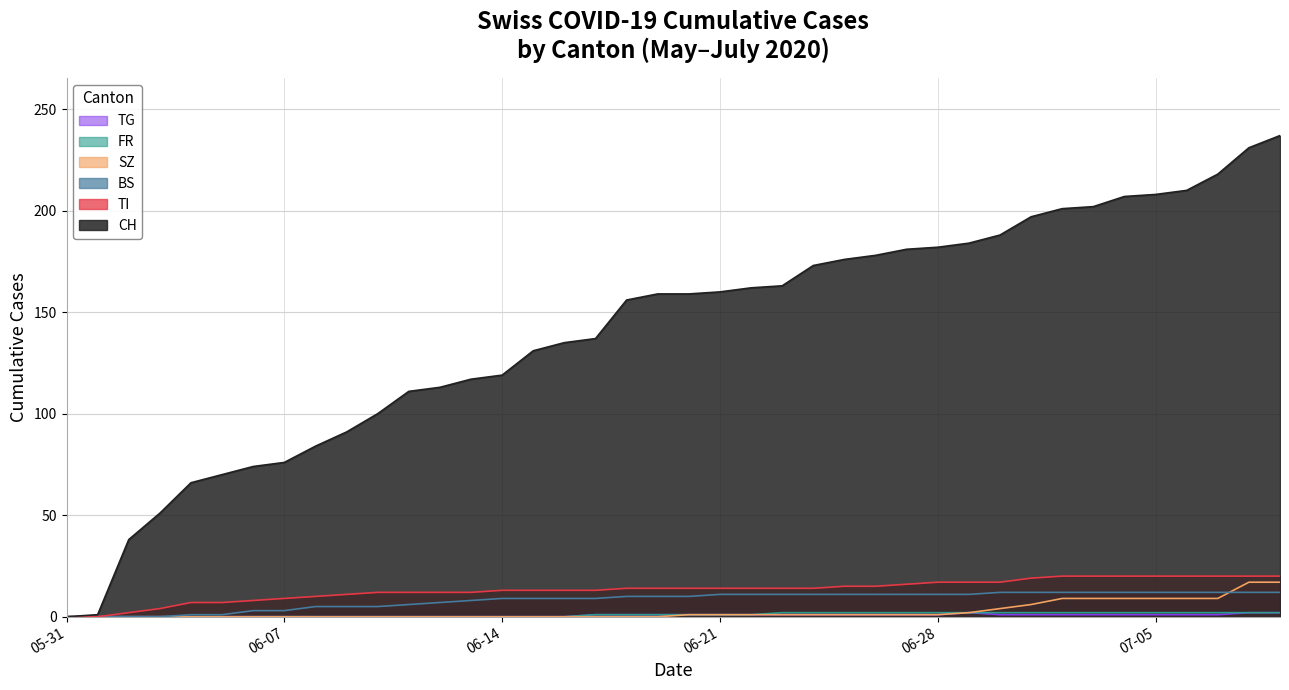

At which label is TG closest to 1?

2020-06-17